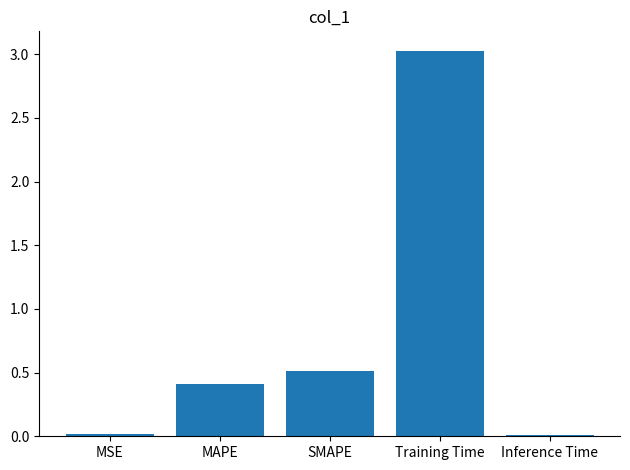

Which category has the highest value across all series?

Training Time